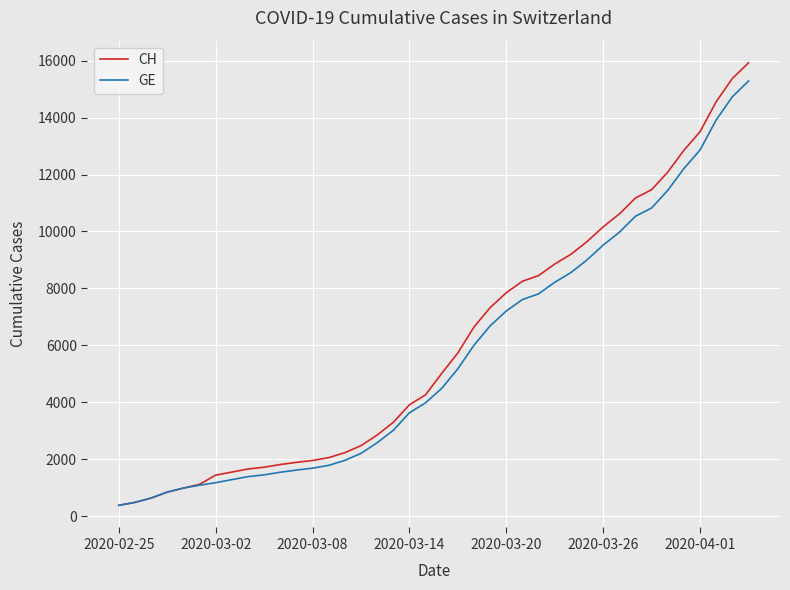

What is the highest value of the CH series?

15926